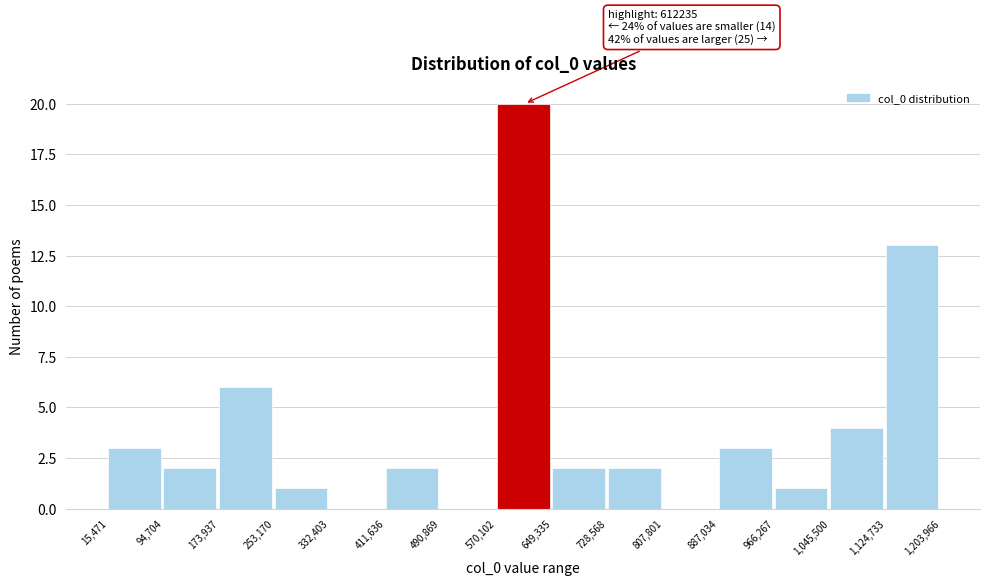

Which range on the x-axis has the tallest bar?

570,102 to 649,335